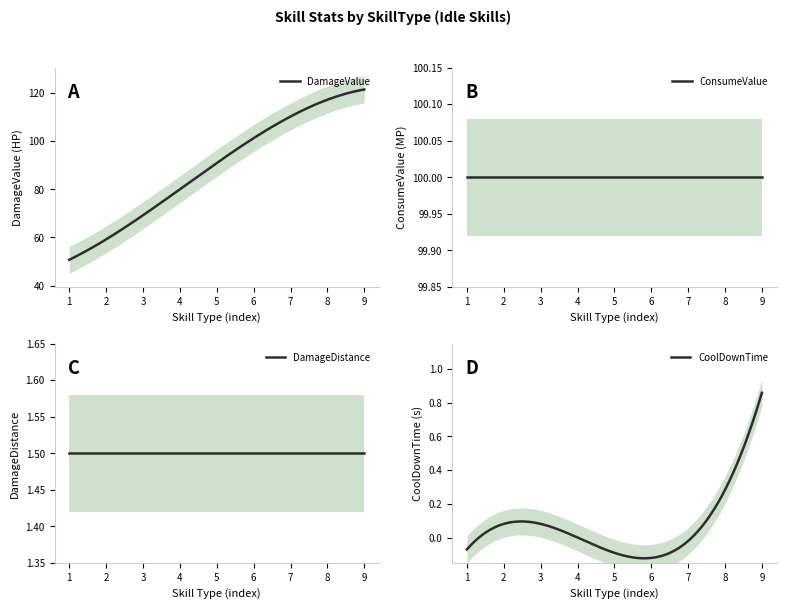

What is the spread (max minus min) of values at skill6?

100.0